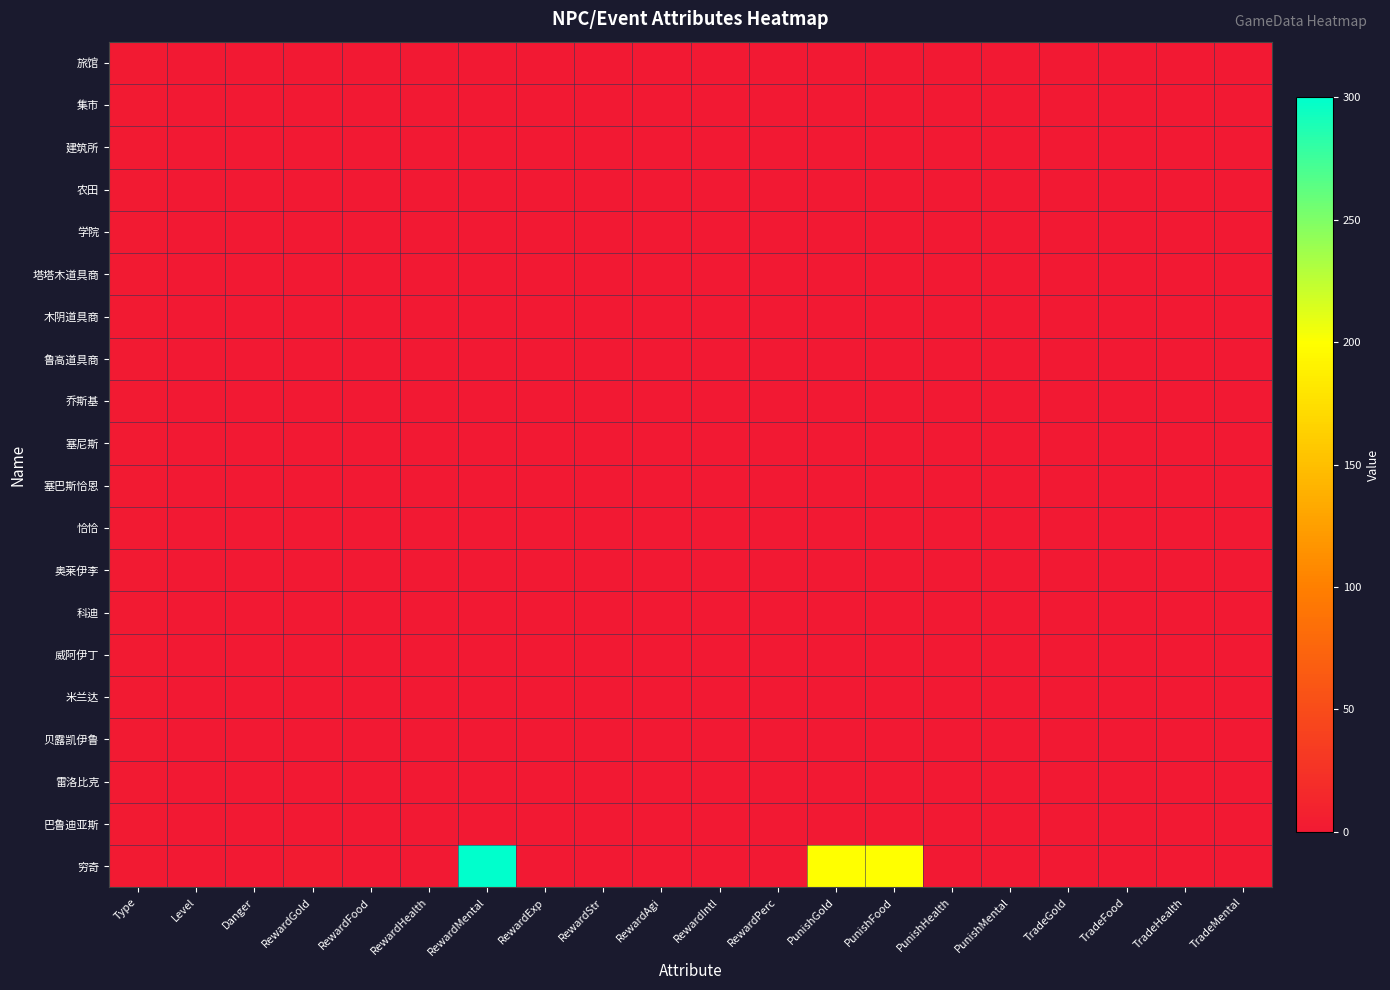

Reading right to left, transcribe all the data shown in this chart.

旅馆: TradeMental=0	TradeHealth=0	TradeFood=0	TradeGold=0	PunishMental=0	PunishHealth=0	PunishFood=0	PunishGold=0	RewardPerc=0	RewardIntl=0	RewardAgi=0	RewardStr=0	RewardExp=0	RewardMental=0	RewardHealth=0	RewardFood=0	RewardGold=0	Danger=0	Level=0	Type=2
集市: TradeMental=0	TradeHealth=0	TradeFood=0	TradeGold=0	PunishMental=0	PunishHealth=0	PunishFood=0	PunishGold=0	RewardPerc=0	RewardIntl=0	RewardAgi=0	RewardStr=0	RewardExp=0	RewardMental=0	RewardHealth=0	RewardFood=0	RewardGold=0	Danger=0	Level=0	Type=2
建筑所: TradeMental=0	TradeHealth=0	TradeFood=0	TradeGold=0	PunishMental=0	PunishHealth=0	PunishFood=0	PunishGold=0	RewardPerc=0	RewardIntl=0	RewardAgi=0	RewardStr=0	RewardExp=0	RewardMental=0	RewardHealth=0	RewardFood=0	RewardGold=0	Danger=0	Level=0	Type=2
农田: TradeMental=0	TradeHealth=0	TradeFood=0	TradeGold=0	PunishMental=0	PunishHealth=0	PunishFood=0	PunishGold=0	RewardPerc=0	RewardIntl=0	RewardAgi=0	RewardStr=0	RewardExp=0	RewardMental=0	RewardHealth=0	RewardFood=0	RewardGold=0	Danger=0	Level=0	Type=2
学院: TradeMental=0	TradeHealth=0	TradeFood=0	TradeGold=0	PunishMental=0	PunishHealth=0	PunishFood=0	PunishGold=0	RewardPerc=0	RewardIntl=0	RewardAgi=0	RewardStr=0	RewardExp=0	RewardMental=0	RewardHealth=0	RewardFood=0	RewardGold=0	Danger=0	Level=0	Type=2
塔塔木道具商: TradeMental=0	TradeHealth=0	TradeFood=0	TradeGold=0	PunishMental=0	PunishHealth=0	PunishFood=0	PunishGold=0	RewardPerc=0	RewardIntl=0	RewardAgi=0	RewardStr=0	RewardExp=0	RewardMental=0	RewardHealth=0	RewardFood=0	RewardGold=0	Danger=0	Level=0	Type=2
木阴道具商: TradeMental=0	TradeHealth=0	TradeFood=0	TradeGold=0	PunishMental=0	PunishHealth=0	PunishFood=0	PunishGold=0	RewardPerc=0	RewardIntl=0	RewardAgi=0	RewardStr=0	RewardExp=0	RewardMental=0	RewardHealth=0	RewardFood=0	RewardGold=0	Danger=0	Level=0	Type=2
鲁高道具商: TradeMental=0	TradeHealth=0	TradeFood=0	TradeGold=0	PunishMental=0	PunishHealth=0	PunishFood=0	PunishGold=0	RewardPerc=0	RewardIntl=0	RewardAgi=0	RewardStr=0	RewardExp=0	RewardMental=0	RewardHealth=0	RewardFood=0	RewardGold=0	Danger=0	Level=0	Type=2
乔斯基: TradeMental=0	TradeHealth=0	TradeFood=0	TradeGold=0	PunishMental=0	PunishHealth=0	PunishFood=0	PunishGold=0	RewardPerc=0	RewardIntl=0	RewardAgi=0	RewardStr=0	RewardExp=0	RewardMental=0	RewardHealth=0	RewardFood=0	RewardGold=0	Danger=0	Level=0	Type=2
塞尼斯: TradeMental=0	TradeHealth=0	TradeFood=0	TradeGold=0	PunishMental=0	PunishHealth=0	PunishFood=0	PunishGold=0	RewardPerc=0	RewardIntl=0	RewardAgi=0	RewardStr=0	RewardExp=0	RewardMental=0	RewardHealth=0	RewardFood=0	RewardGold=0	Danger=0	Level=0	Type=2
塞巴斯恰恩: TradeMental=0	TradeHealth=0	TradeFood=0	TradeGold=0	PunishMental=0	PunishHealth=0	PunishFood=0	PunishGold=0	RewardPerc=0	RewardIntl=0	RewardAgi=0	RewardStr=0	RewardExp=0	RewardMental=0	RewardHealth=0	RewardFood=0	RewardGold=0	Danger=0	Level=0	Type=2
恰恰: TradeMental=0	TradeHealth=0	TradeFood=0	TradeGold=0	PunishMental=0	PunishHealth=0	PunishFood=0	PunishGold=0	RewardPerc=0	RewardIntl=0	RewardAgi=0	RewardStr=0	RewardExp=0	RewardMental=0	RewardHealth=0	RewardFood=0	RewardGold=0	Danger=0	Level=0	Type=2
奥莱伊李: TradeMental=0	TradeHealth=0	TradeFood=0	TradeGold=0	PunishMental=0	PunishHealth=0	PunishFood=0	PunishGold=0	RewardPerc=0	RewardIntl=0	RewardAgi=0	RewardStr=0	RewardExp=0	RewardMental=0	RewardHealth=0	RewardFood=0	RewardGold=0	Danger=0	Level=0	Type=2
科迪: TradeMental=0	TradeHealth=0	TradeFood=0	TradeGold=0	PunishMental=0	PunishHealth=0	PunishFood=0	PunishGold=0	RewardPerc=0	RewardIntl=0	RewardAgi=0	RewardStr=0	RewardExp=0	RewardMental=0	RewardHealth=0	RewardFood=0	RewardGold=0	Danger=0	Level=0	Type=2
威阿伊丁: TradeMental=0	TradeHealth=0	TradeFood=0	TradeGold=0	PunishMental=0	PunishHealth=0	PunishFood=0	PunishGold=0	RewardPerc=0	RewardIntl=0	RewardAgi=0	RewardStr=0	RewardExp=0	RewardMental=0	RewardHealth=0	RewardFood=0	RewardGold=0	Danger=0	Level=0	Type=2
米兰达: TradeMental=0	TradeHealth=0	TradeFood=0	TradeGold=0	PunishMental=0	PunishHealth=0	PunishFood=0	PunishGold=0	RewardPerc=0	RewardIntl=0	RewardAgi=0	RewardStr=0	RewardExp=0	RewardMental=0	RewardHealth=0	RewardFood=0	RewardGold=0	Danger=0	Level=0	Type=2
贝露凯伊鲁: TradeMental=0	TradeHealth=0	TradeFood=0	TradeGold=0	PunishMental=0	PunishHealth=0	PunishFood=0	PunishGold=0	RewardPerc=0	RewardIntl=0	RewardAgi=0	RewardStr=0	RewardExp=0	RewardMental=0	RewardHealth=0	RewardFood=0	RewardGold=0	Danger=0	Level=0	Type=2
雷洛比克: TradeMental=0	TradeHealth=0	TradeFood=0	TradeGold=0	PunishMental=0	PunishHealth=0	PunishFood=0	PunishGold=0	RewardPerc=0	RewardIntl=0	RewardAgi=0	RewardStr=0	RewardExp=0	RewardMental=0	RewardHealth=0	RewardFood=0	RewardGold=0	Danger=0	Level=0	Type=2
巴鲁迪亚斯: TradeMental=0	TradeHealth=0	TradeFood=0	TradeGold=0	PunishMental=0	PunishHealth=0	PunishFood=0	PunishGold=0	RewardPerc=0	RewardIntl=0	RewardAgi=0	RewardStr=0	RewardExp=0	RewardMental=0	RewardHealth=0	RewardFood=0	RewardGold=0	Danger=0	Level=0	Type=2
穷奇: TradeMental=0	TradeHealth=0	TradeFood=0	TradeGold=0	PunishMental=0	PunishHealth=0	PunishFood=200	PunishGold=200	RewardPerc=0	RewardIntl=0	RewardAgi=0	RewardStr=0	RewardExp=0	RewardMental=300	RewardHealth=0	RewardFood=0	RewardGold=3	Danger=0	Level=0	Type=2